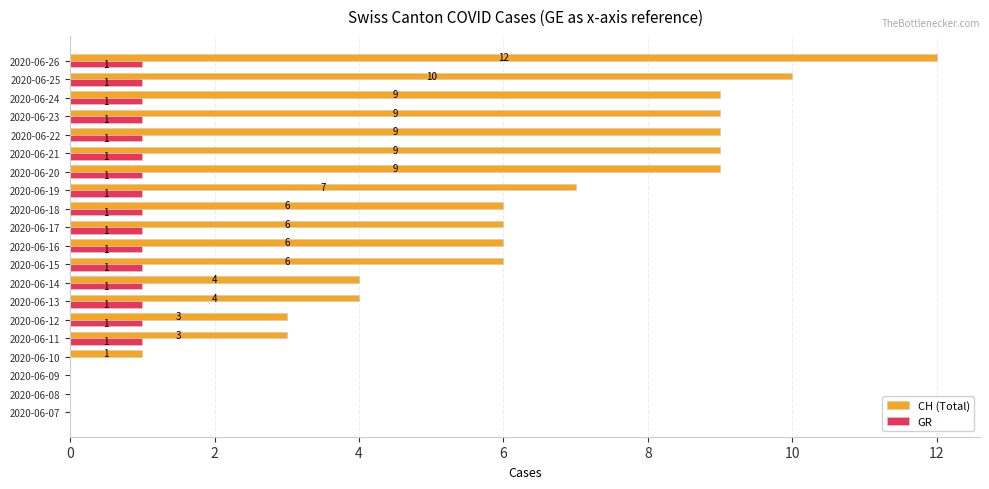

The value of CH (Total) at 2020-06-26 is 12. True or false?

True